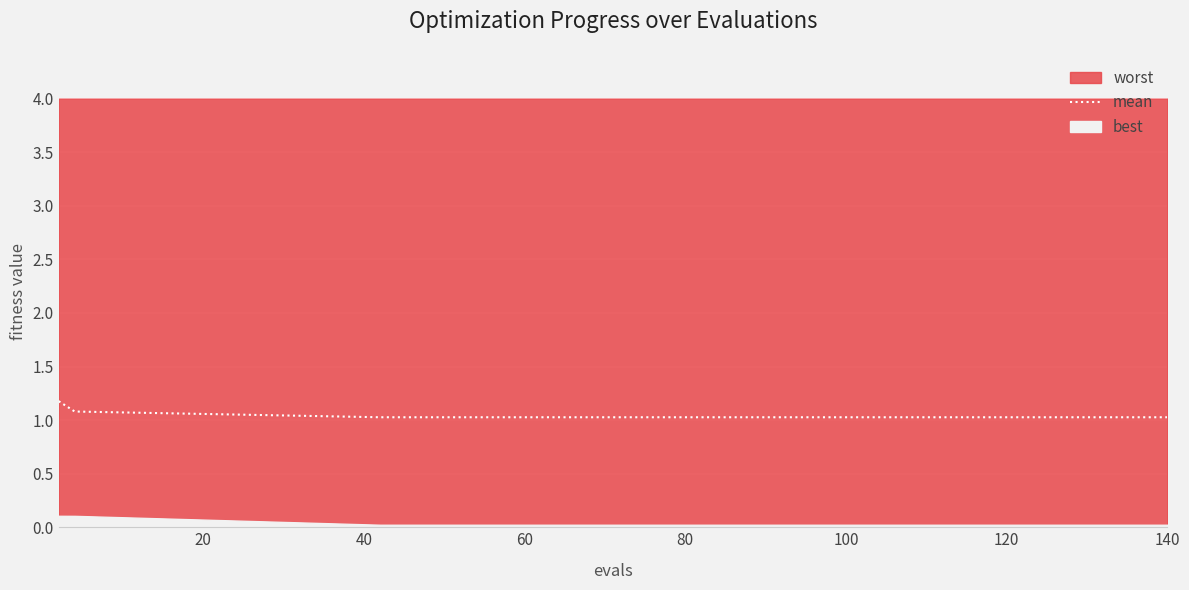

Which category has the lowest value across all series?

40